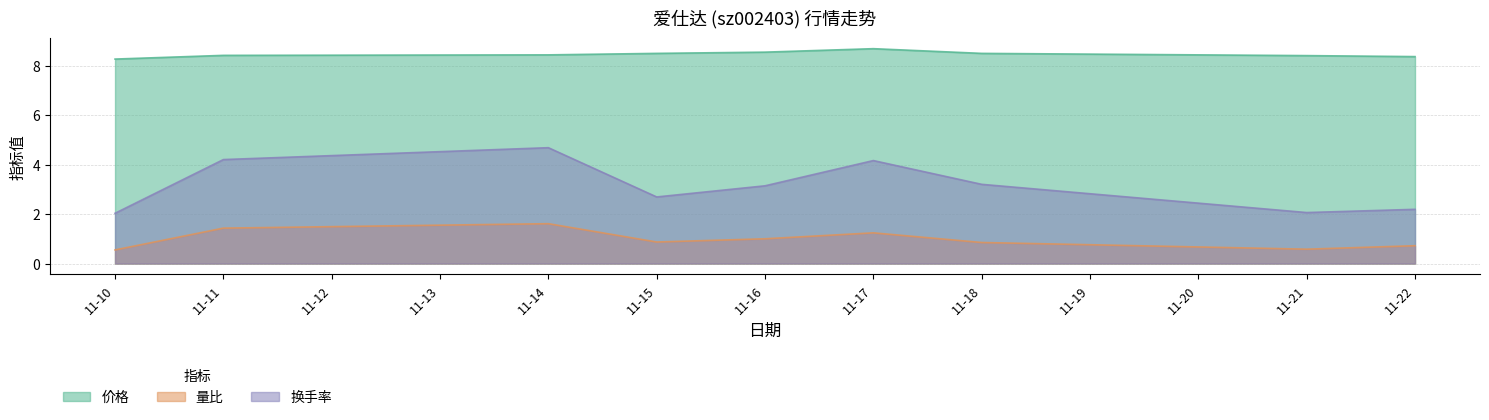

At which category does 换手率 reach its first local peak?

11-14